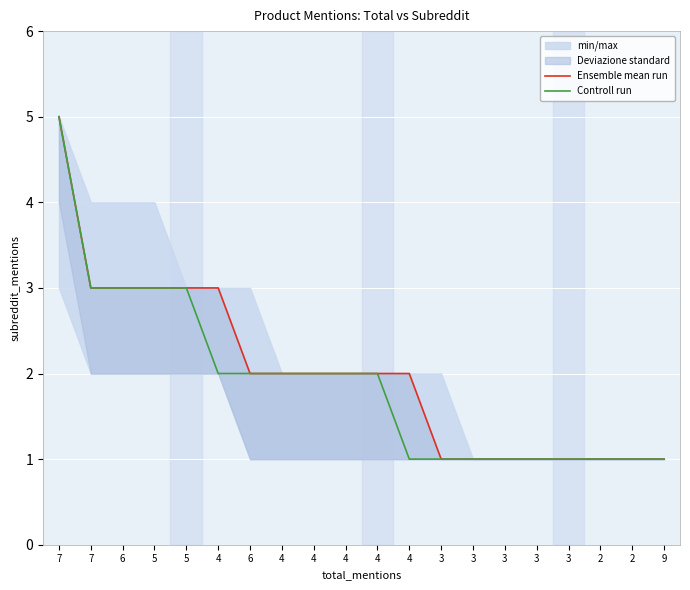

What are all the series names shown in the legend?

Ensemble mean run, Controll run